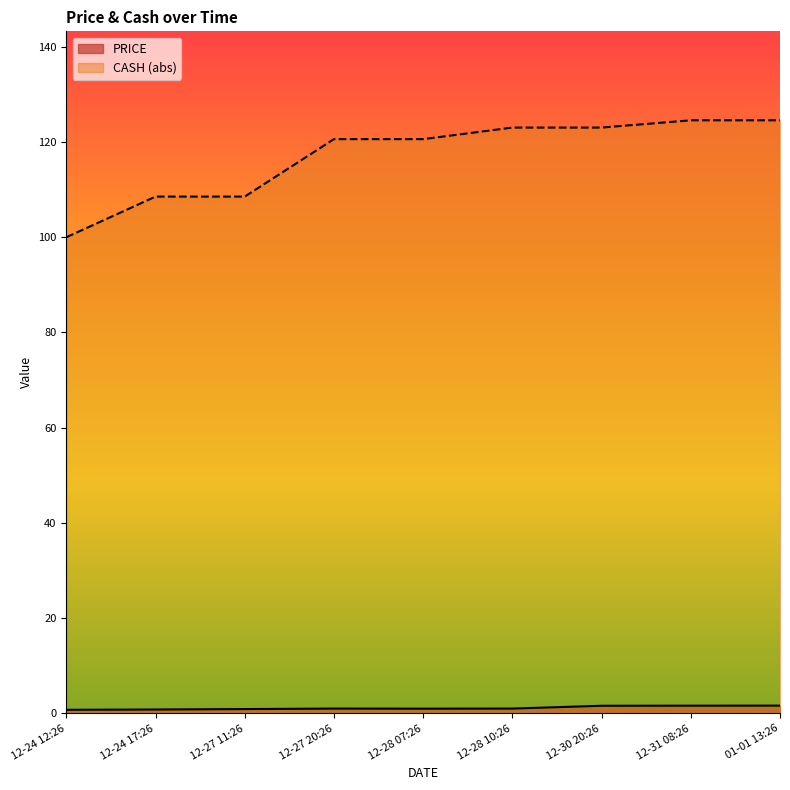

What is the difference between the maximum and minimum values?

0.9